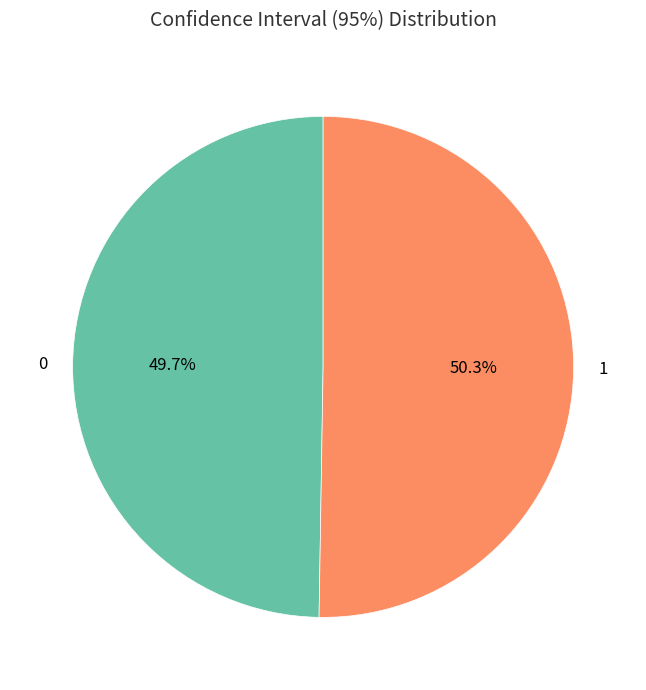

True or false: 0 accounts for 50% of the total.

True